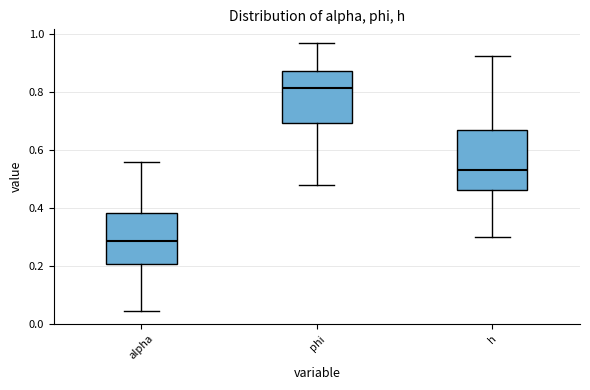

Reading left to right, transcribe this box plot: for each box, give where its median line is, the range the box spans, and where its two whiskers end, as read against the y-axis. The values are not printed on the chart, so give them approximately, as read against the axis.

alpha: median 0.28, box 0.20 to 0.38, whiskers 0.04 to 0.56
phi: median 0.82, box 0.70 to 0.88, whiskers 0.48 to 0.96
h: median 0.54, box 0.46 to 0.66, whiskers 0.30 to 0.92